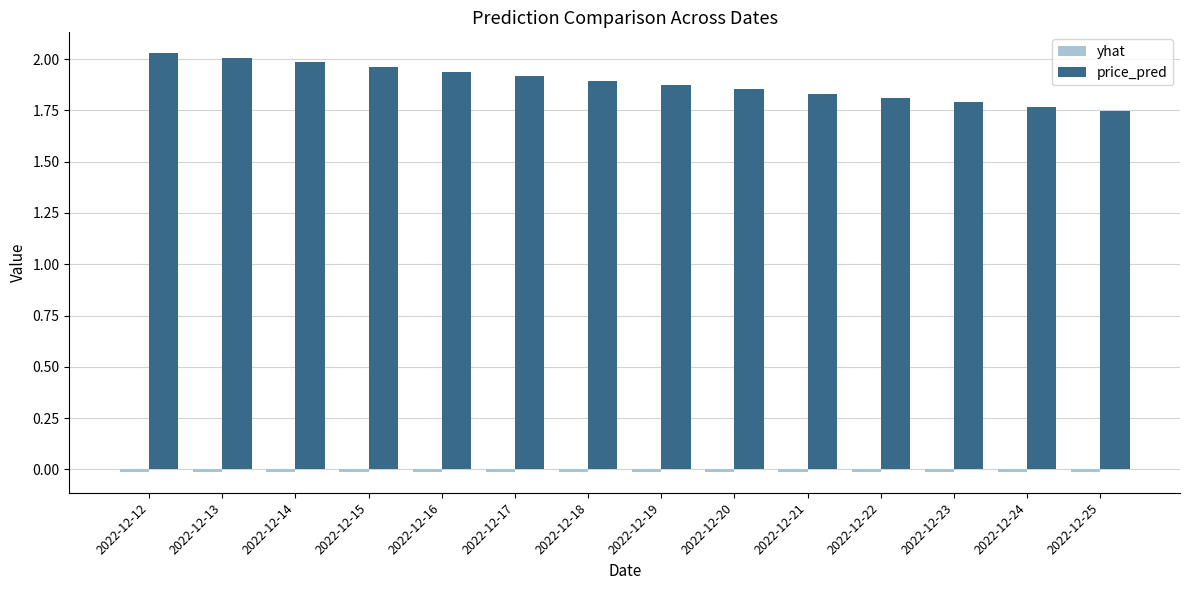

At how many categories does at least one series exceed 1?

14